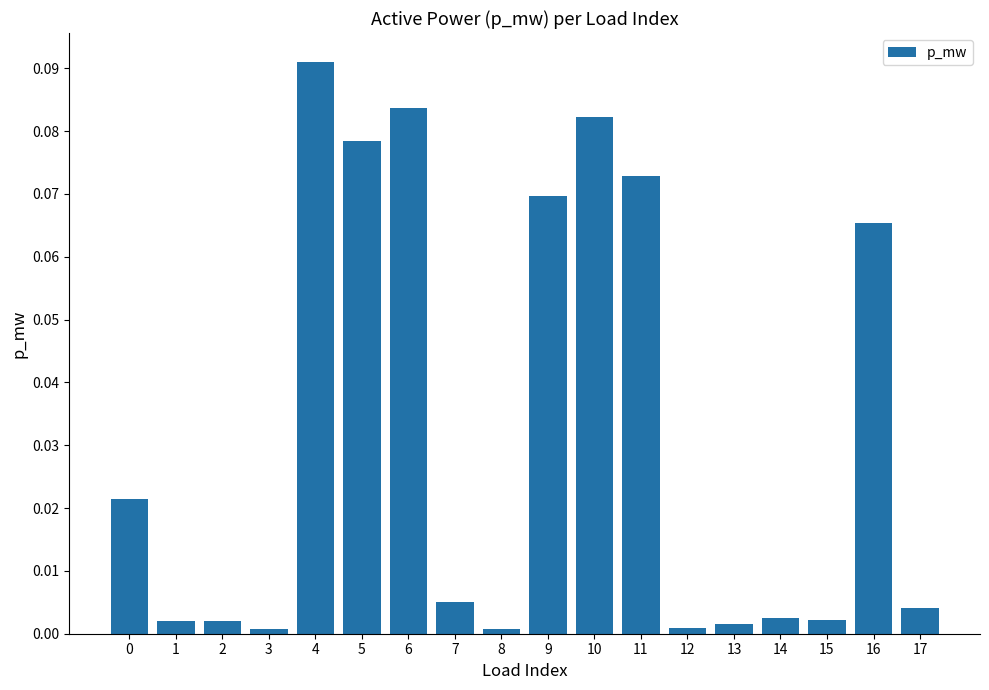

Is it true that the value at 14 is 0.0?

True